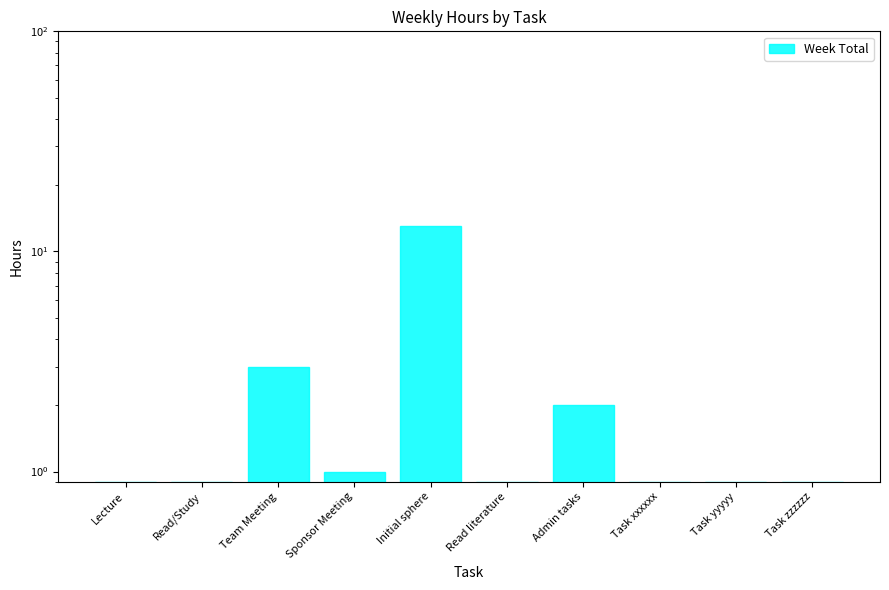

List the labels in order of value, smallest first.

Lecture, Read/Study, Read literature, Task xxxxxx, Task yyyyy, Task zzzzzz, Sponsor Meeting, Admin tasks, Team Meeting, Initial sphere